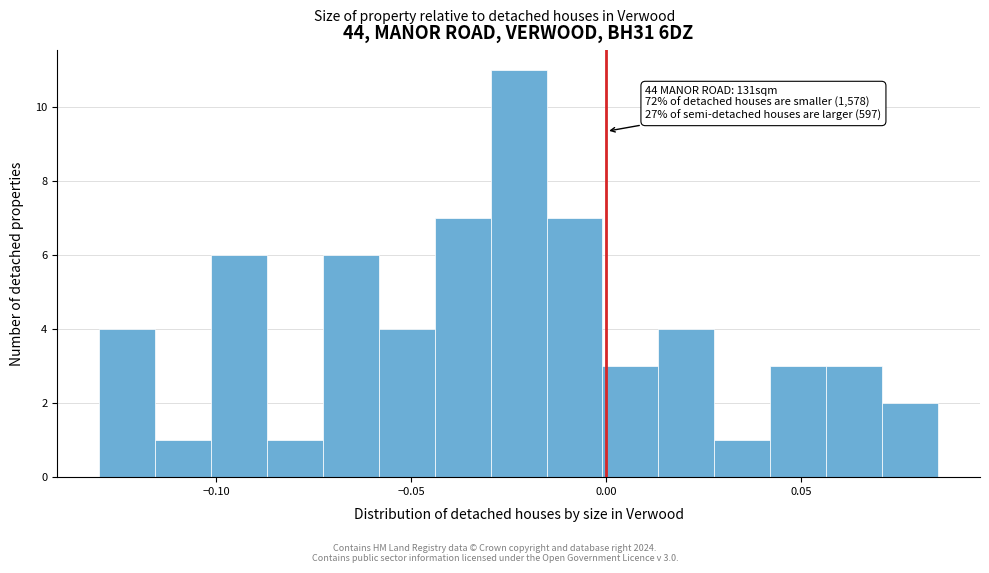

Around what value on the x-axis is the tallest bar? Give the approximate position of its centre, as read against the axis.

-0.020